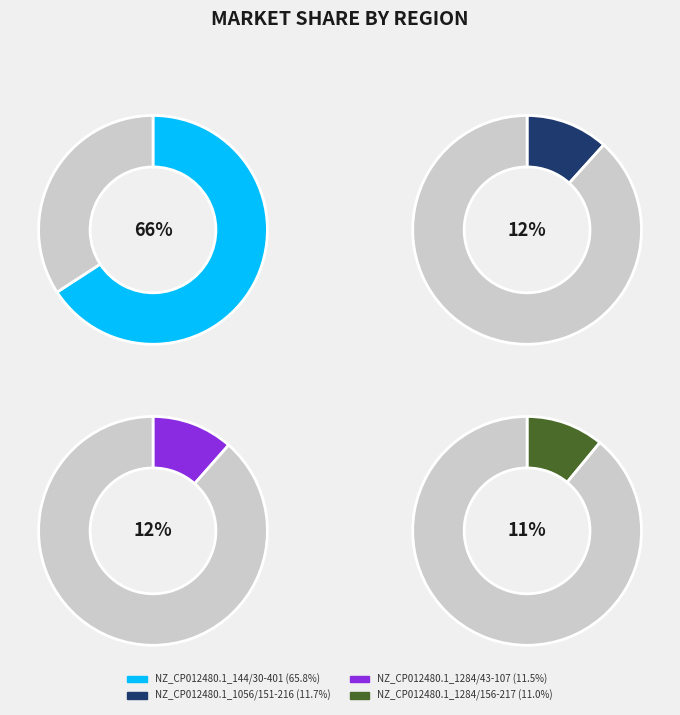

Does NZ_CP012480.1_144/30-401 represent more than half of the total?

Yes